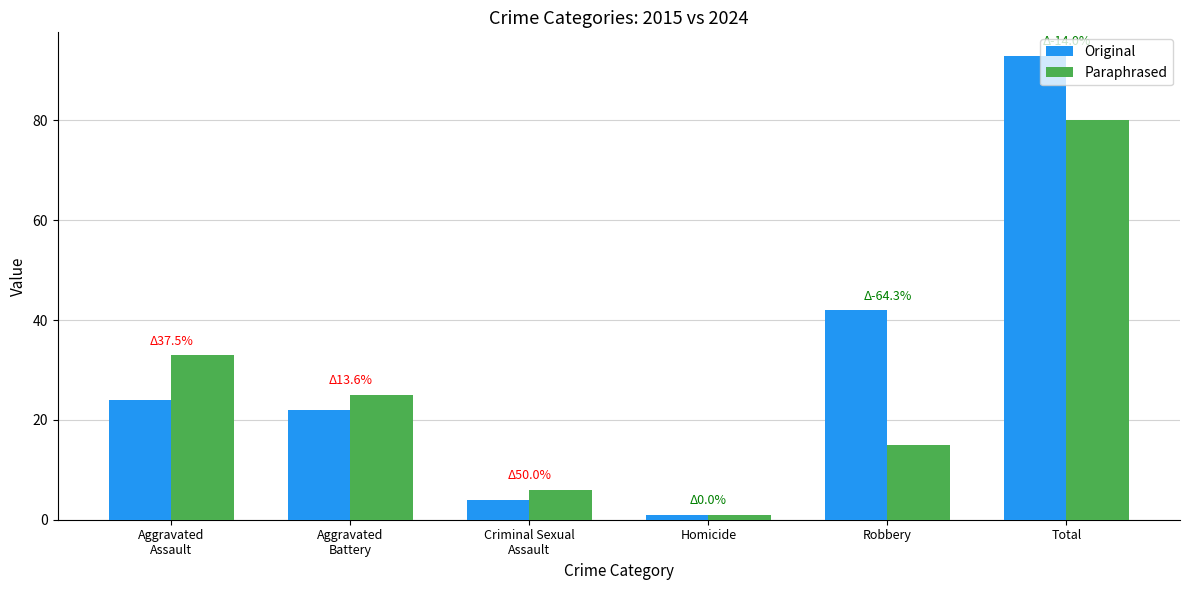

What is the approximate value of Paraphrased at Total, to the nearest 5?

80